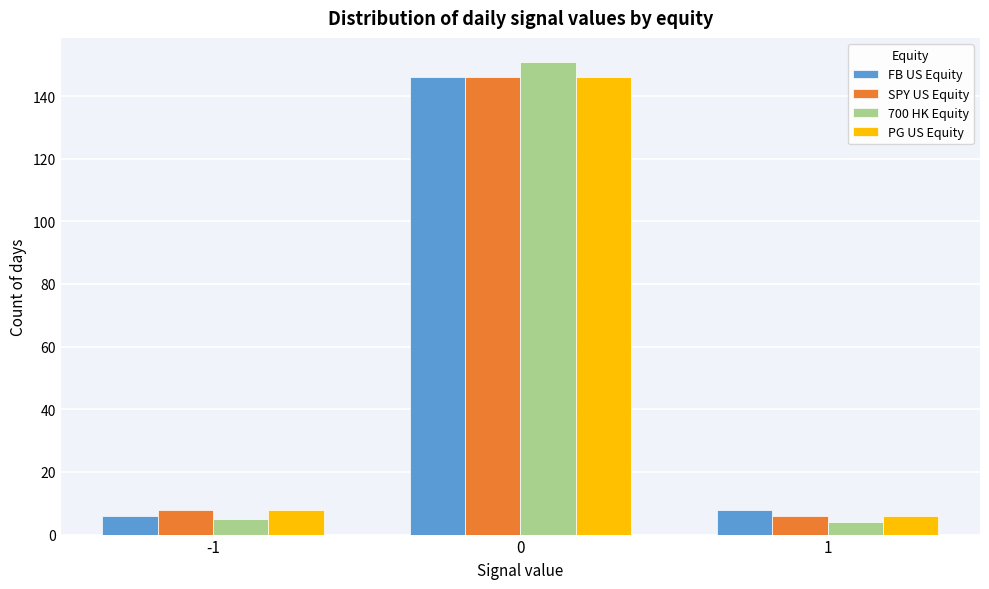

Reading left to right, transcribe all the data shown in this chart.

FB US Equity: -1=6	0=146	1=8
SPY US Equity: -1=8	0=146	1=6
700 HK Equity: -1=5	0=151	1=4
PG US Equity: -1=8	0=146	1=6